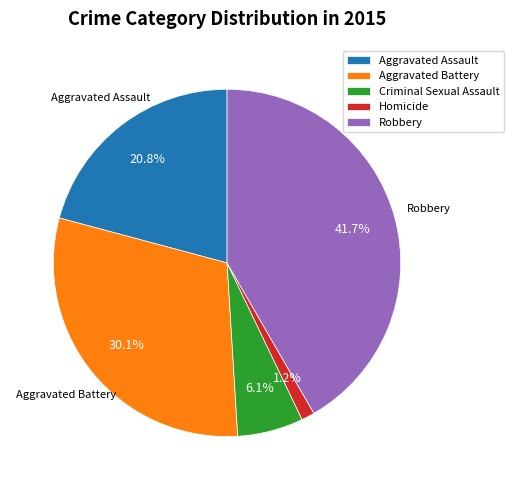

How many segments does this pie chart have?

5